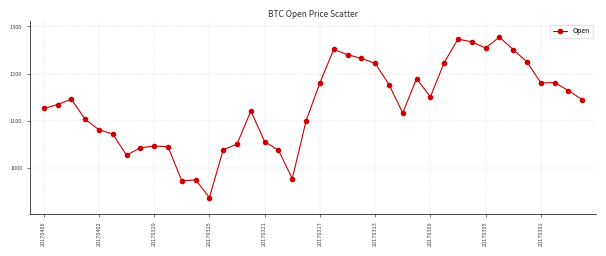

True or false: there are more than 2 points higher than both neighbors.

True